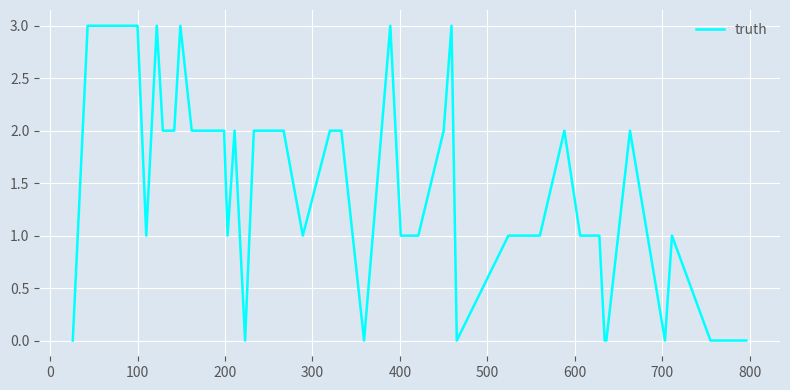

What is the greatest value displayed?

3